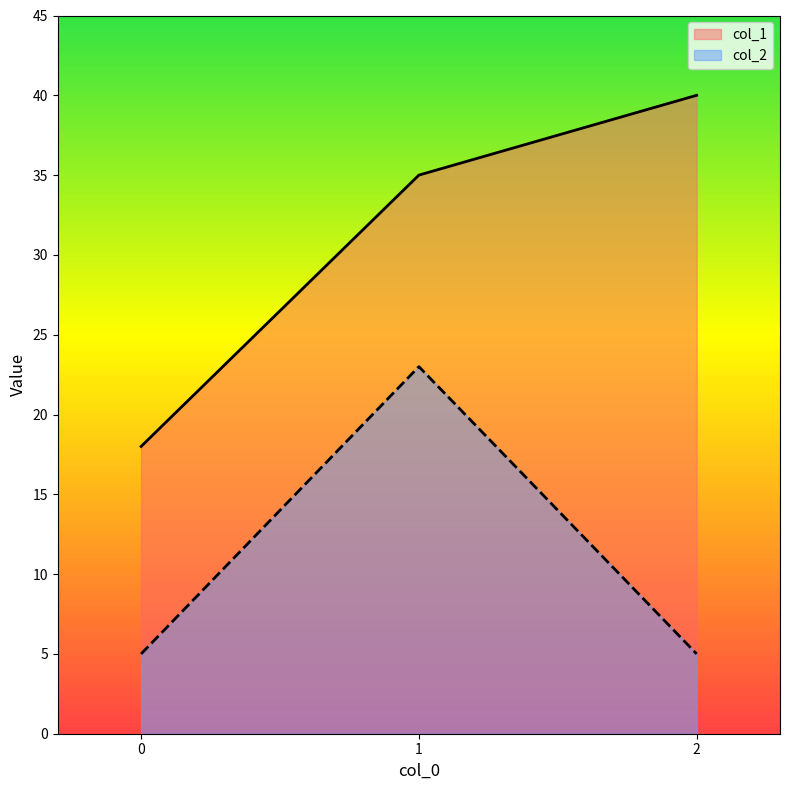

Rank the series by their average value, from lowest to highest.

col_2, col_1